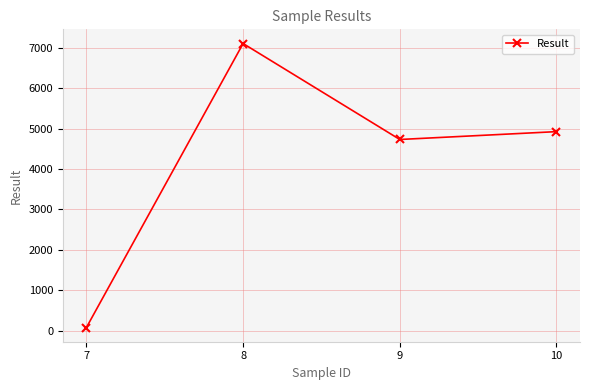

Rank the categories by value from highest to lowest.

8, 10, 9, 7